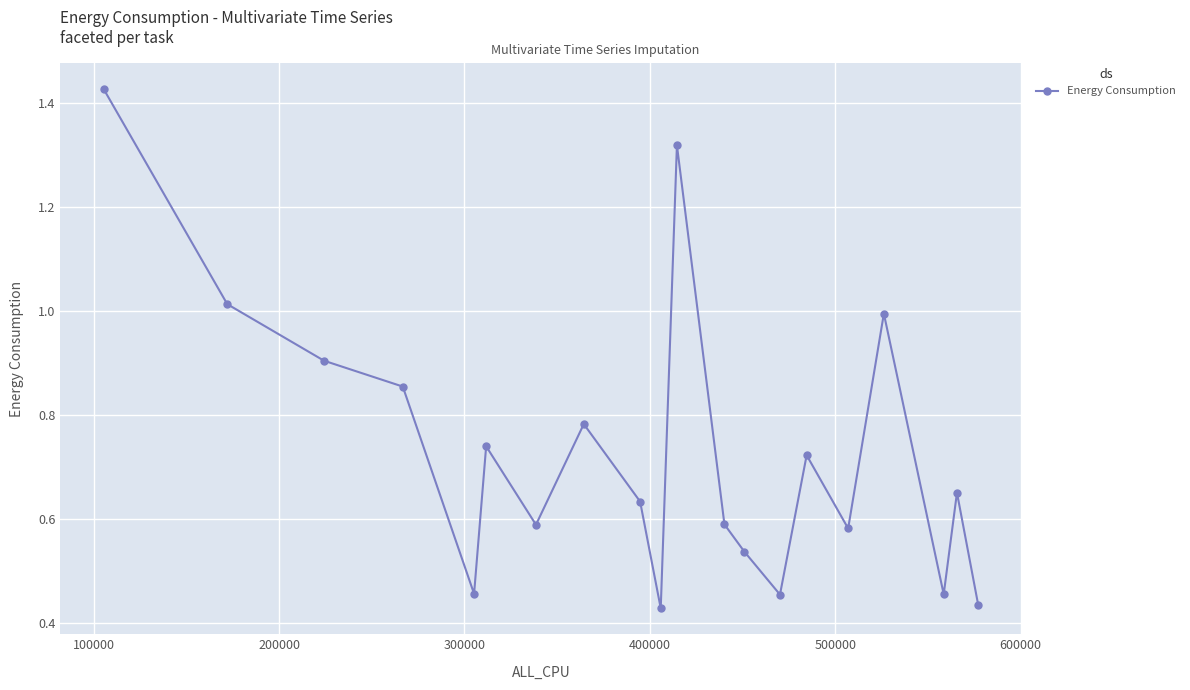

How many points are lower than both their immediate neighbors (excluding endpoints)?

6